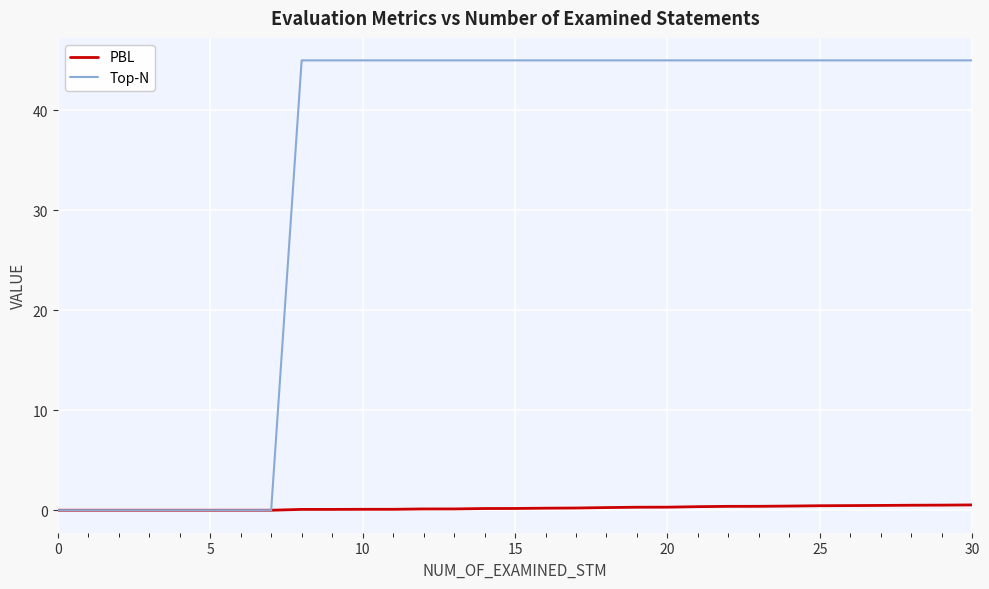

What is the maximum value shown in the chart?

45.0